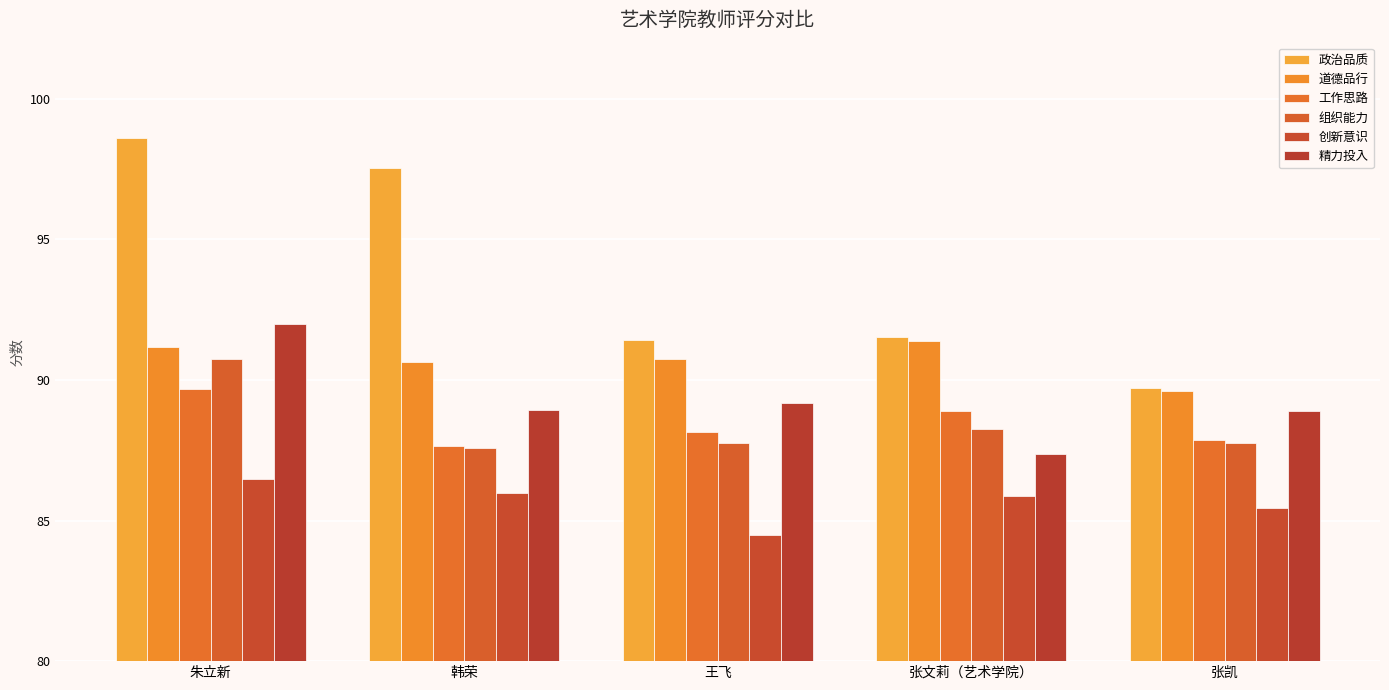

What position from the right is 张文莉（艺术学院）?

2